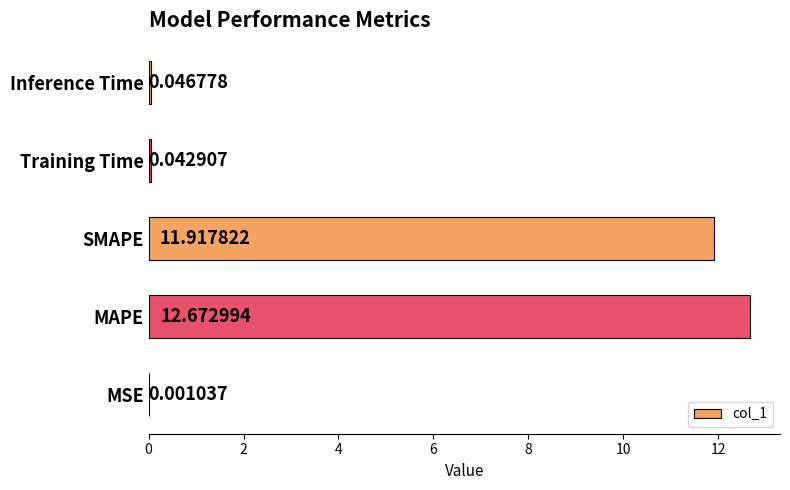

Where is the data nearest to the value 6?

SMAPE